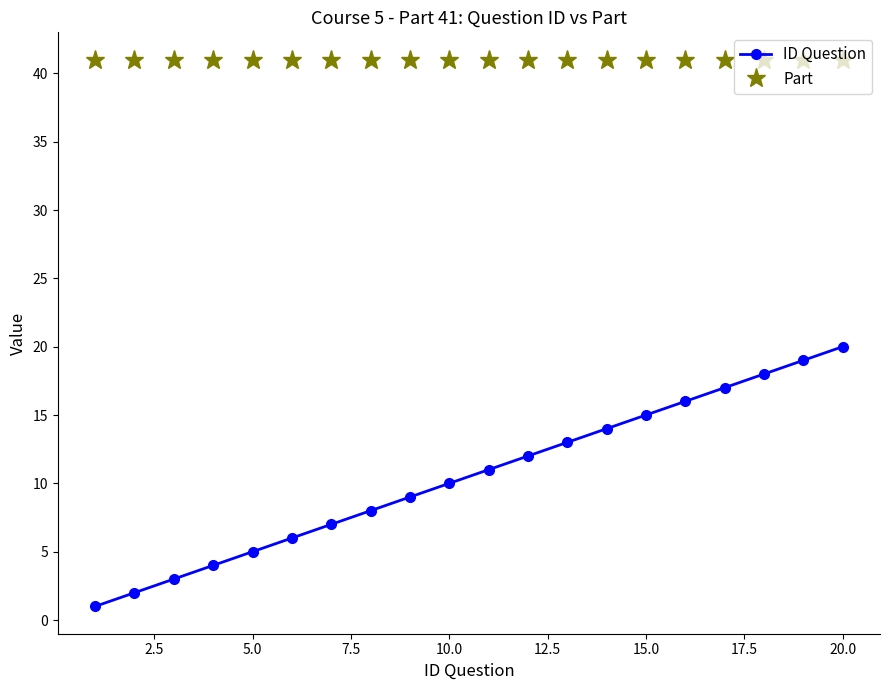

What is the highest value of the Part series?

41